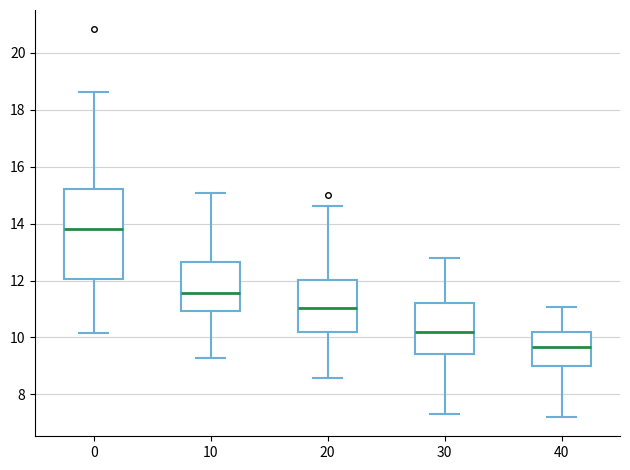

Comparing the boxes themselves (not the whiskers), which one is the tallest?

0